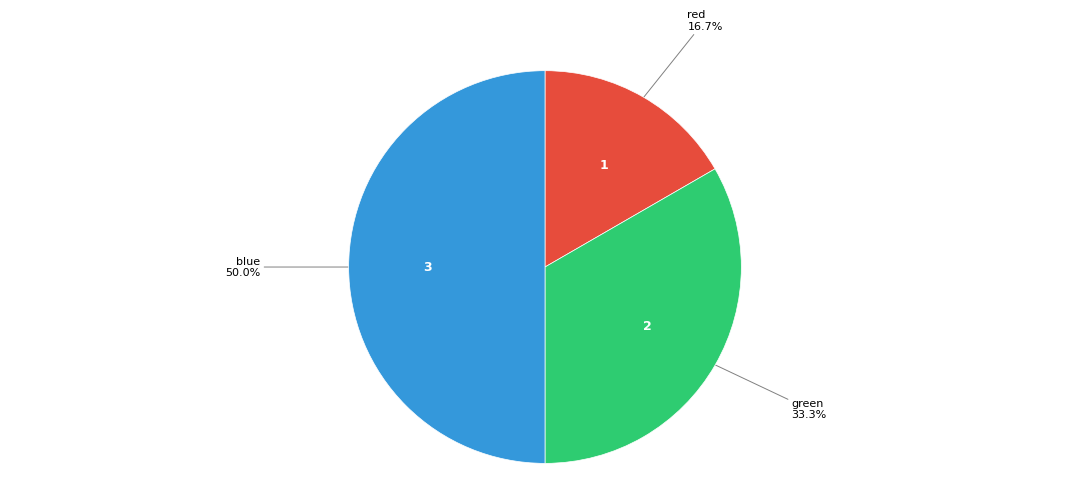

Which category has the smallest portion of the pie?

red